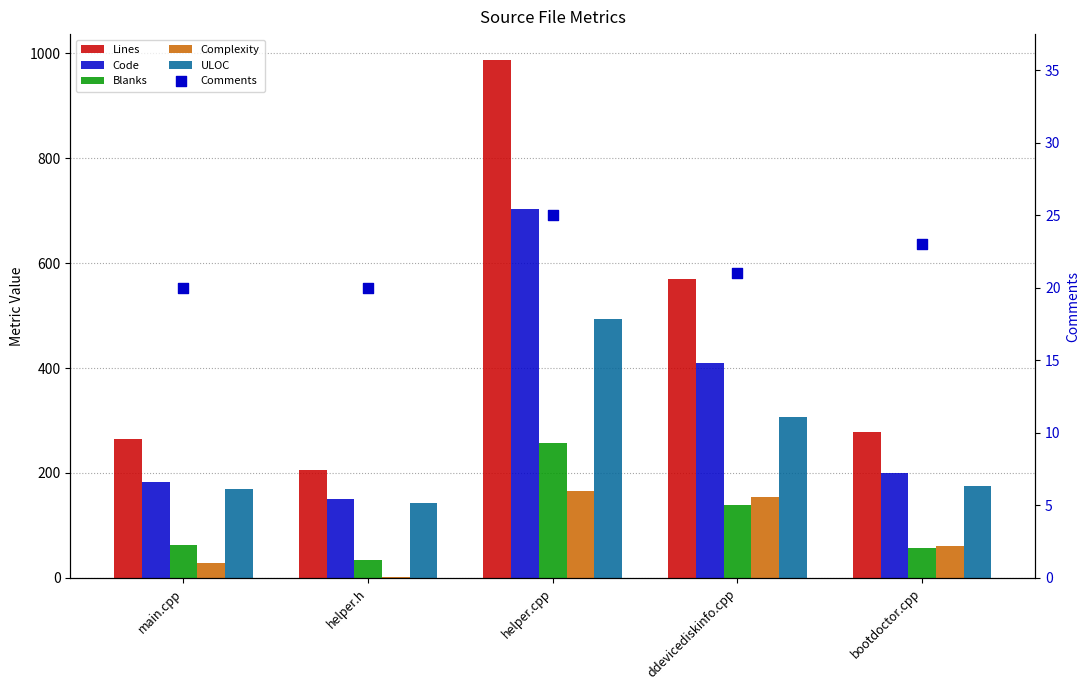

Which series reaches the maximum Y coordinate?

Lines